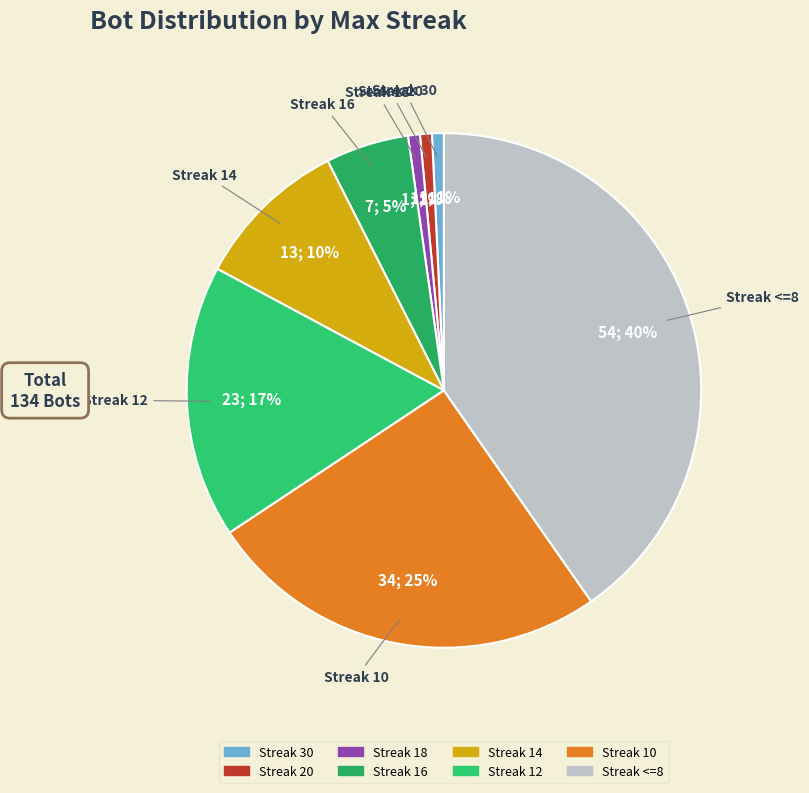

How many segments does this pie chart have?

8